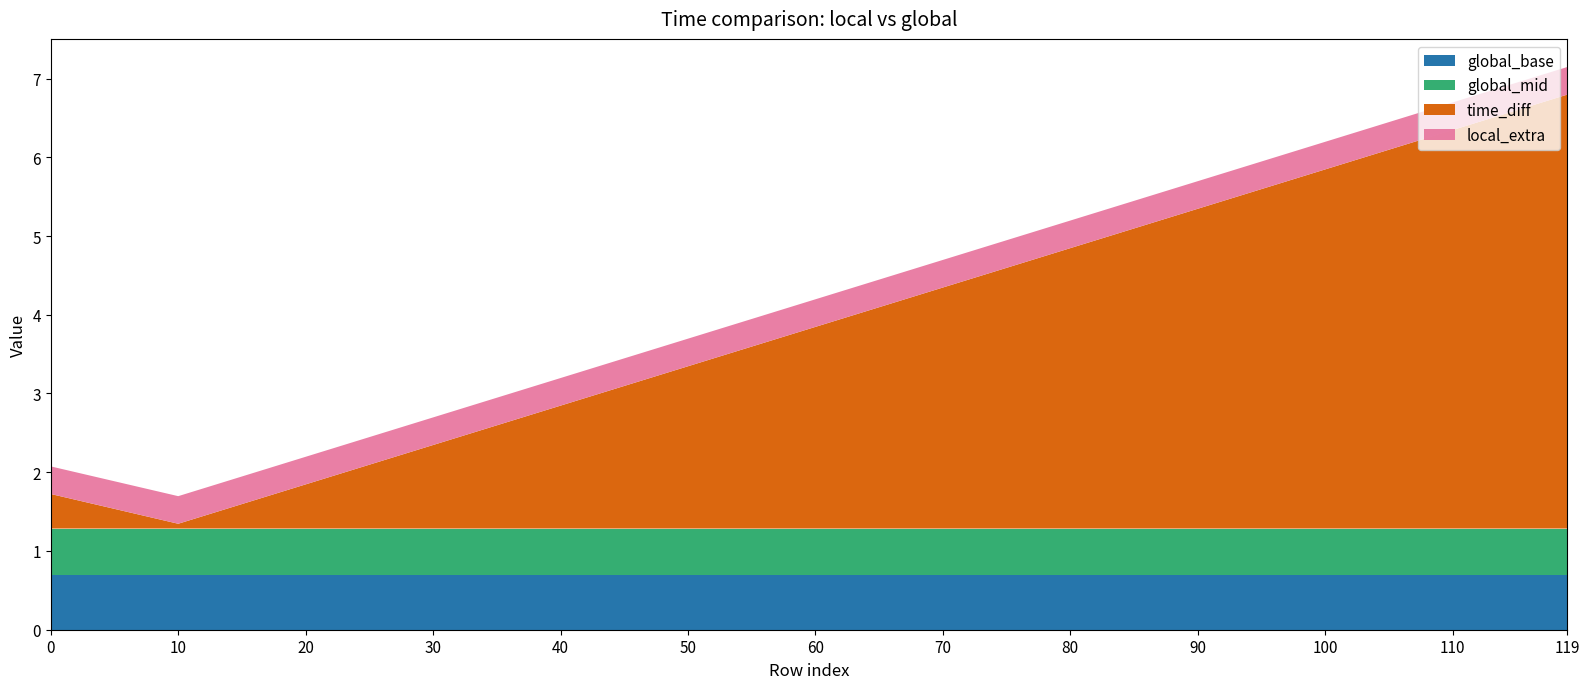

What is the total value across all series at 0?

2.1